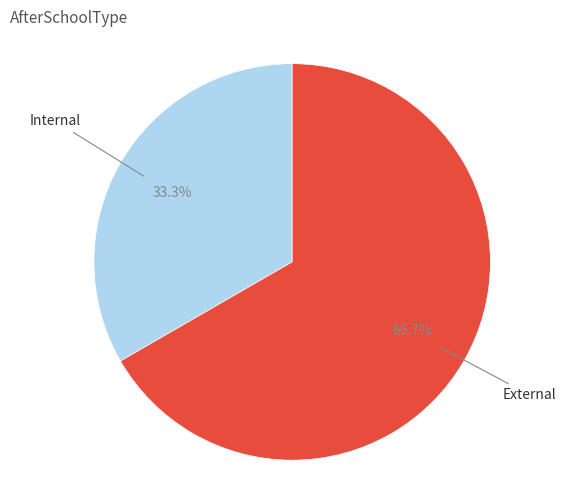

Is it true that Internal is 33% of the pie?

True